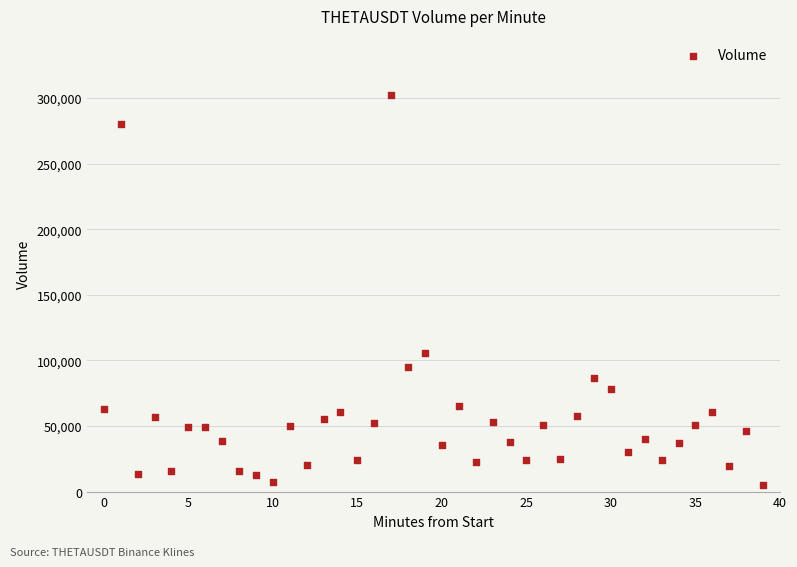

What Y value in the scatter plot is closest to 153657?

105308.4